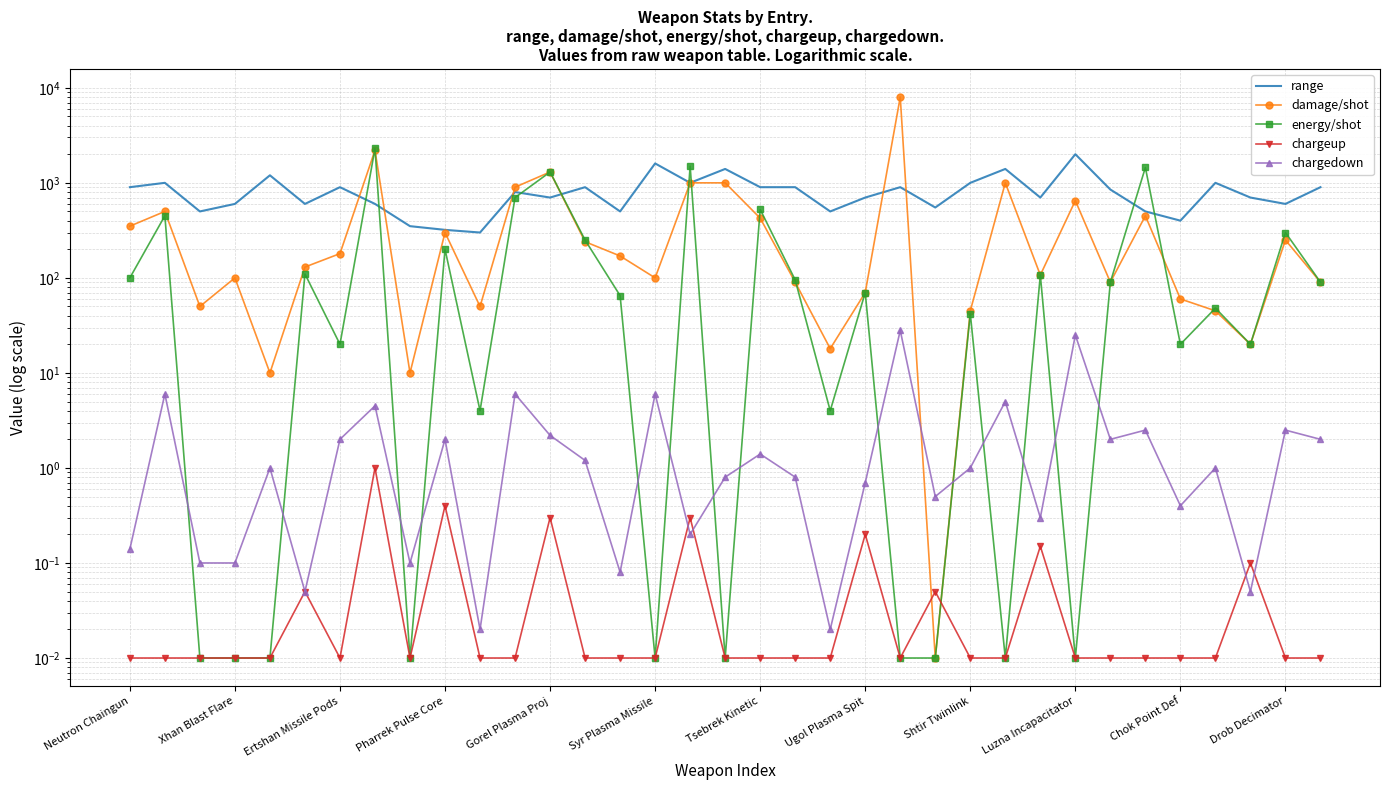

At which category does damage/shot reach its first local valley?

Ertshan Missile Pods